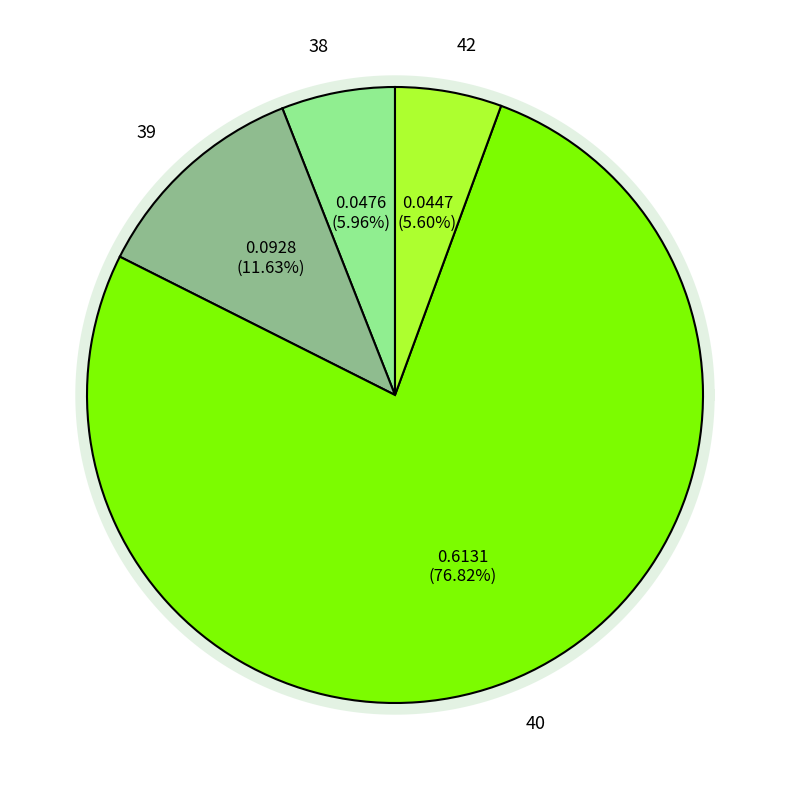

True or false: 39 accounts for 1% of the total.

False